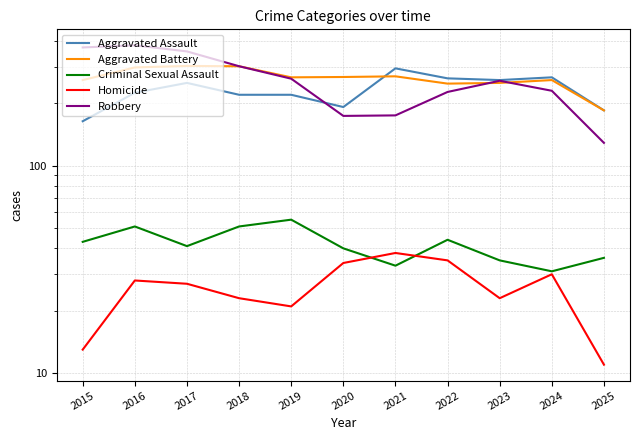

At which category is the sum across all series the highest?

2016